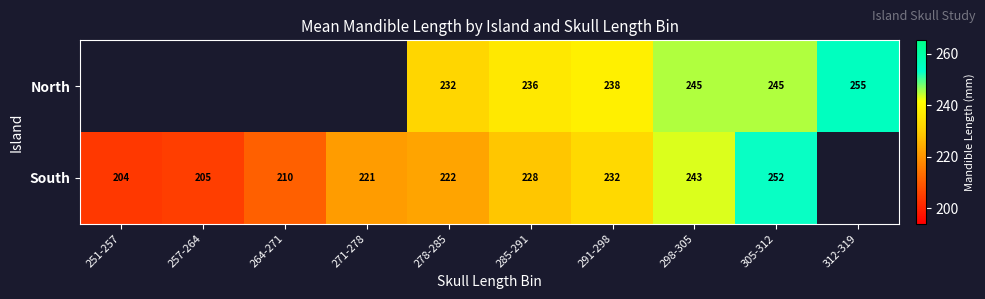

At 298-305, list the series in order from smallest to largest.

South, North